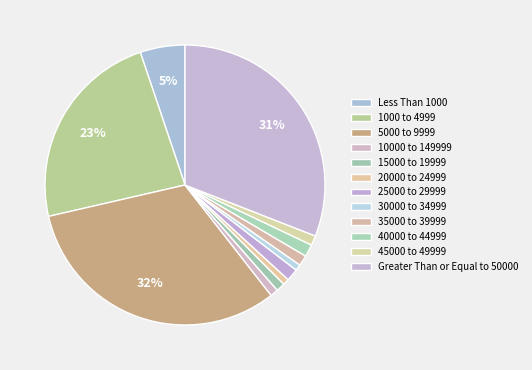

To the nearest percent, what is the average slice percentage?

8%